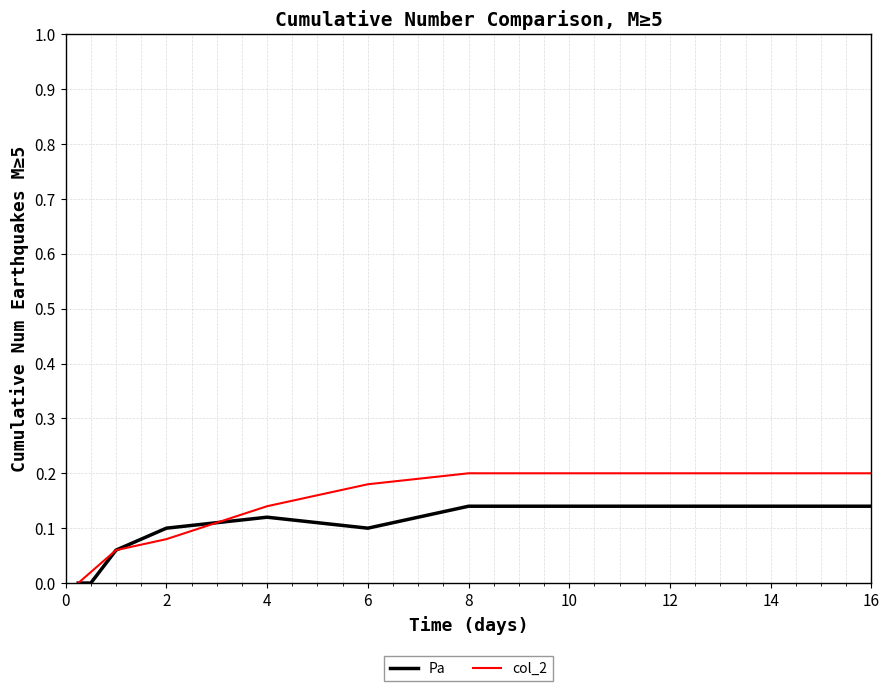

Rank the series by their maximum value, from lowest to highest.

Pa, col_2